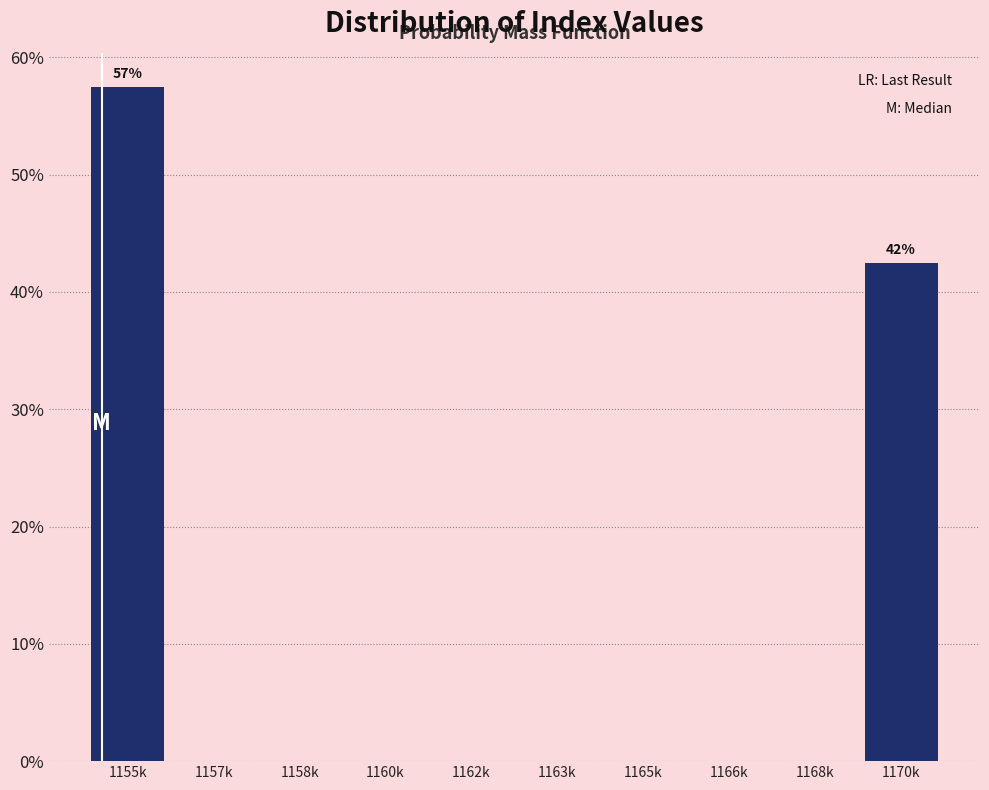

Reading left to right, extract all data points from this chart.

1155k=57.5	1157k=0.0	1158k=0.0	1160k=0.0	1162k=0.0	1163k=0.0	1165k=0.0	1166k=0.0	1168k=0.0	1170k=42.5